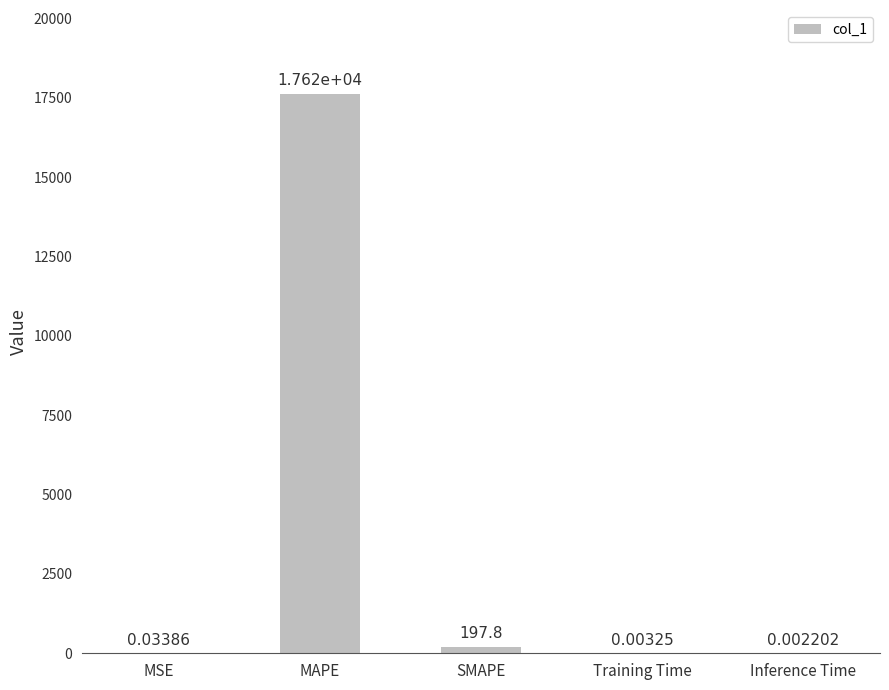

Are the bars horizontal?

No